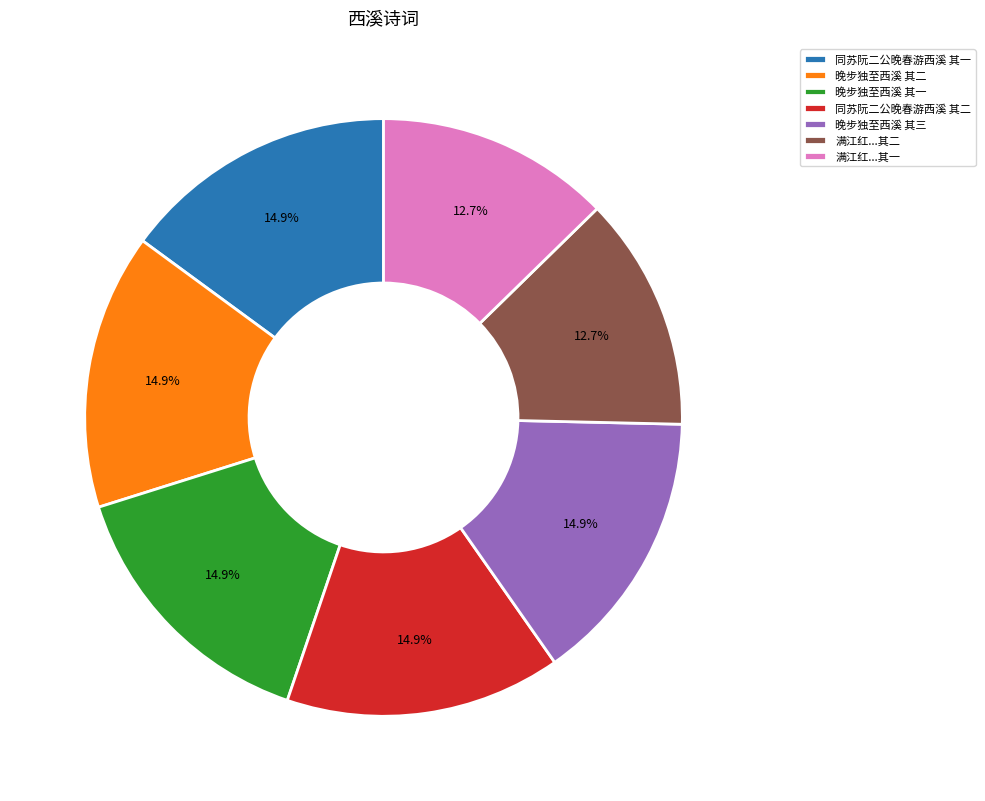

True or false: 晚步独至西溪 其三 accounts for 23% of the total.

False